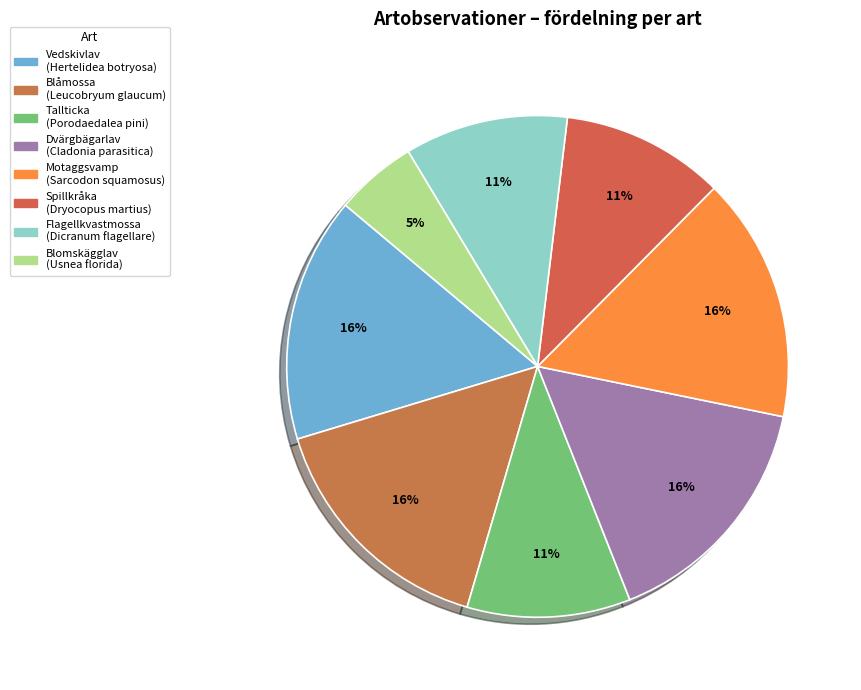

To the nearest percent, what is the average slice percentage?

12%